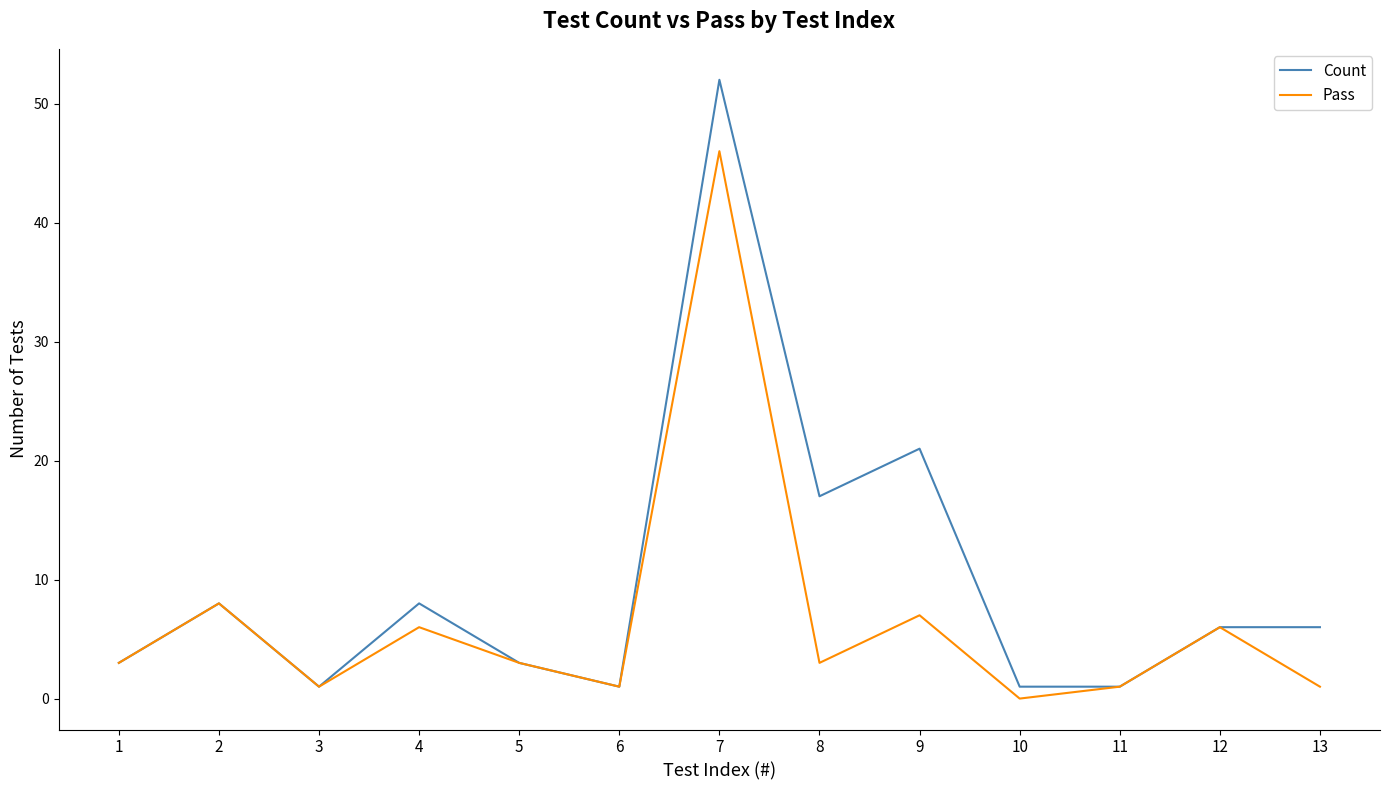

List the series in order of their peak value, lowest first.

Pass, Count